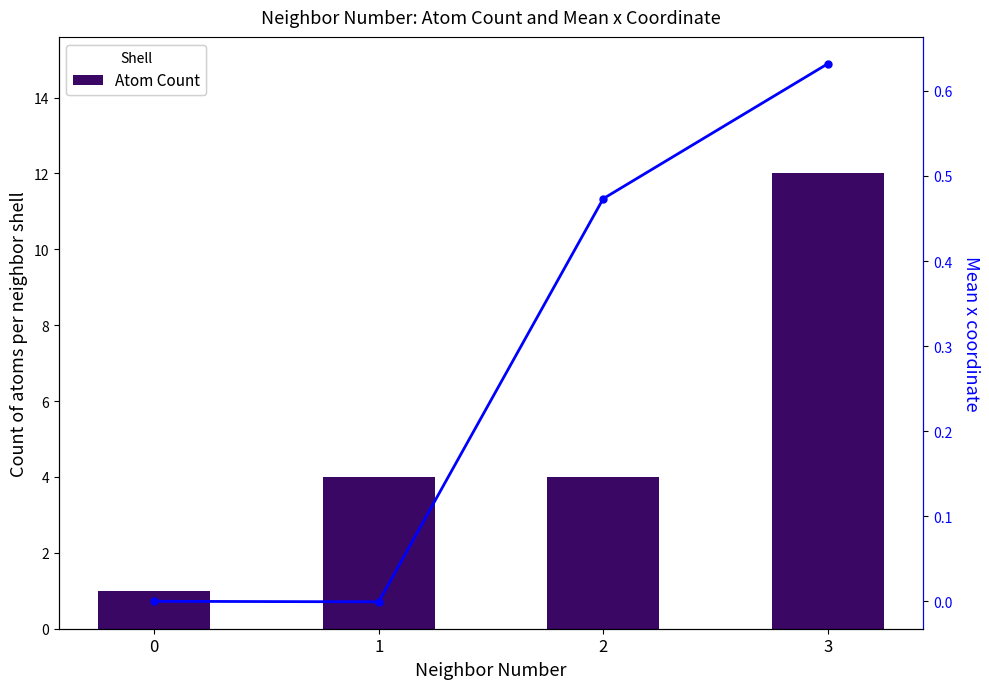

What is the difference between the highest and lowest values at 2?

3.5